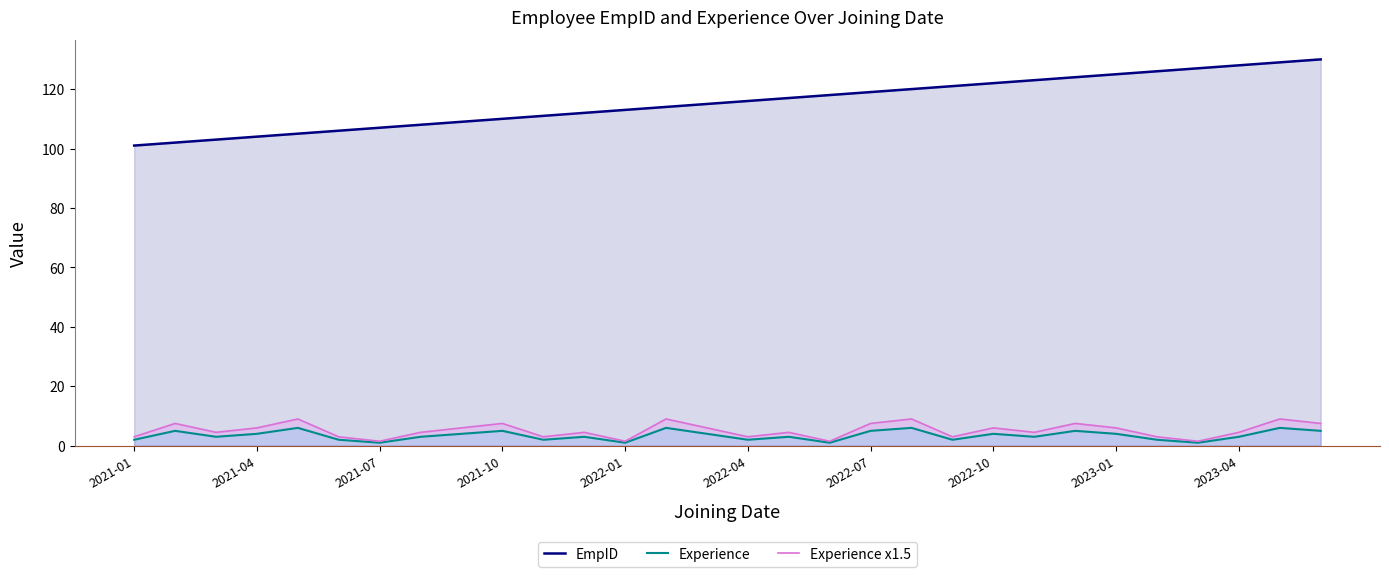

What is the sum of all Experience values?

103.0